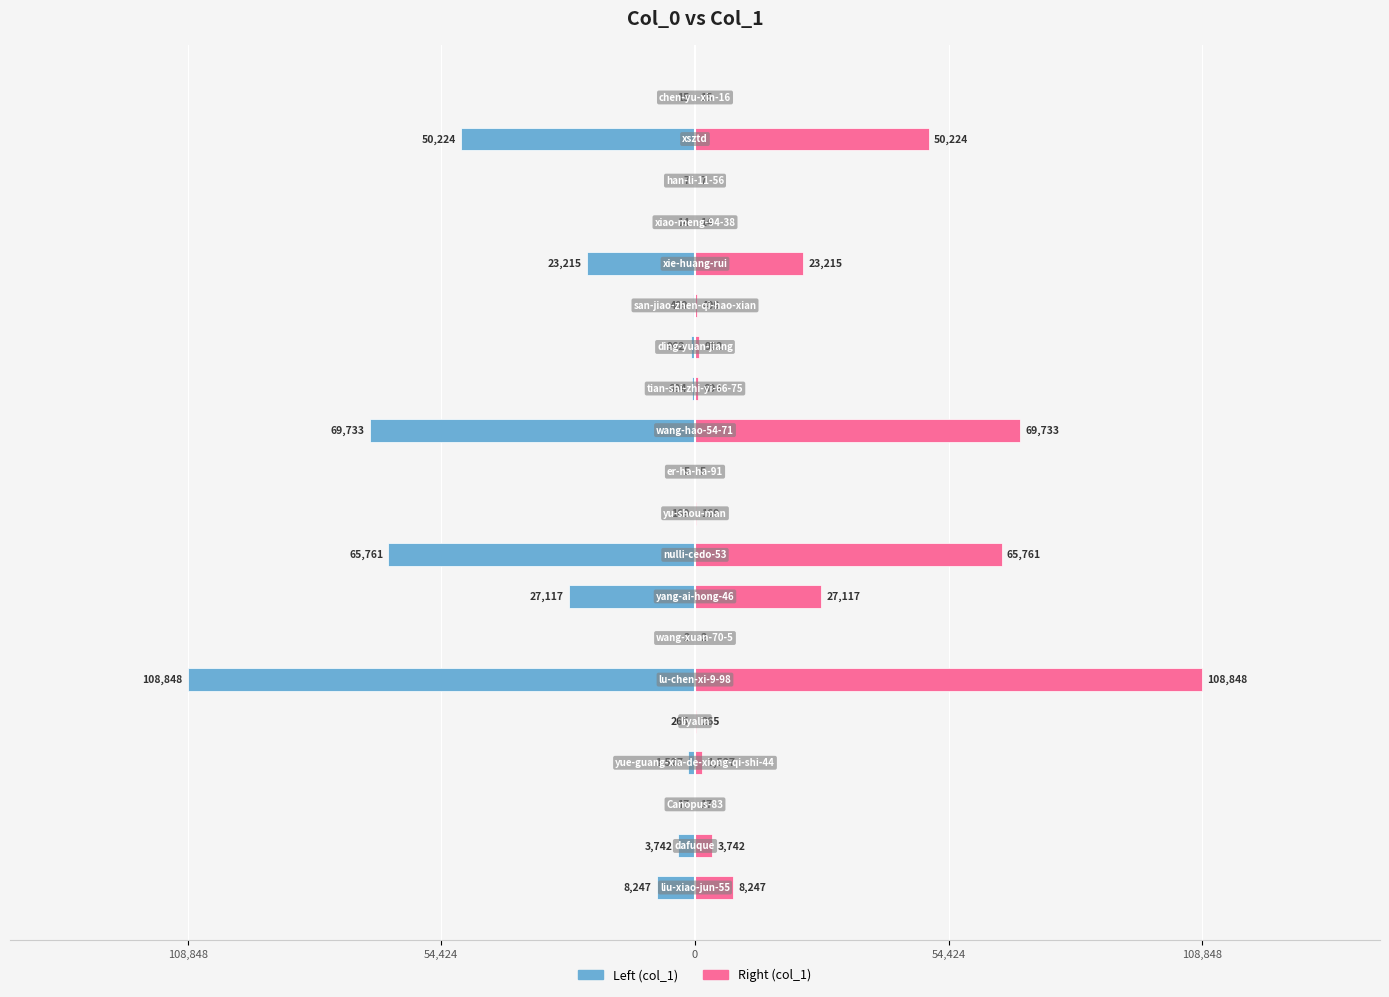

Which series changed the most between 6 and 16?

col_1 (left)